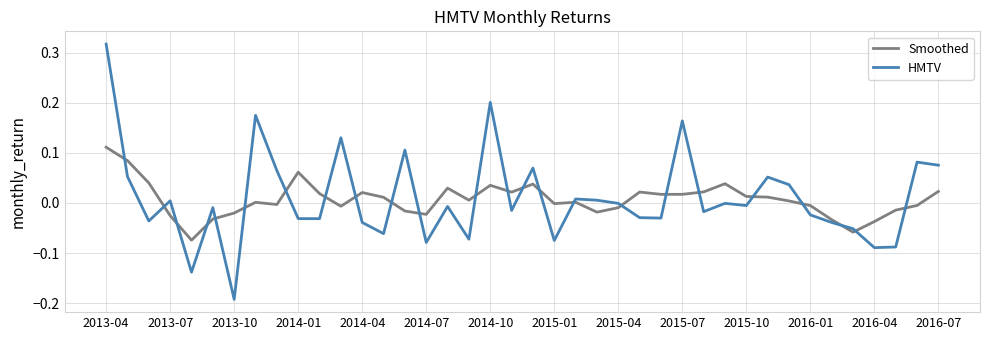

Which series has the widest spread of values?

HMTV